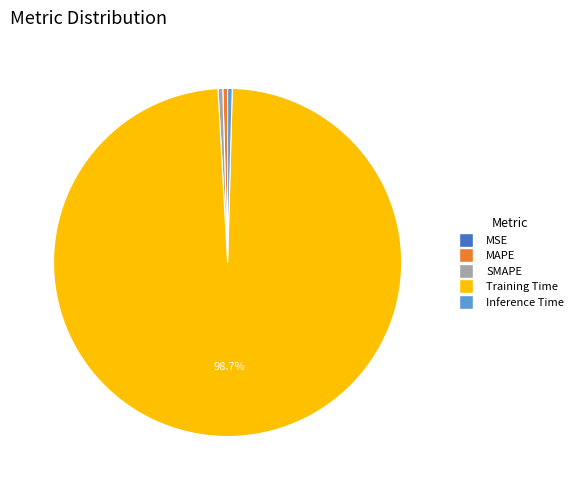

Which category has the biggest portion of the pie?

Training Time